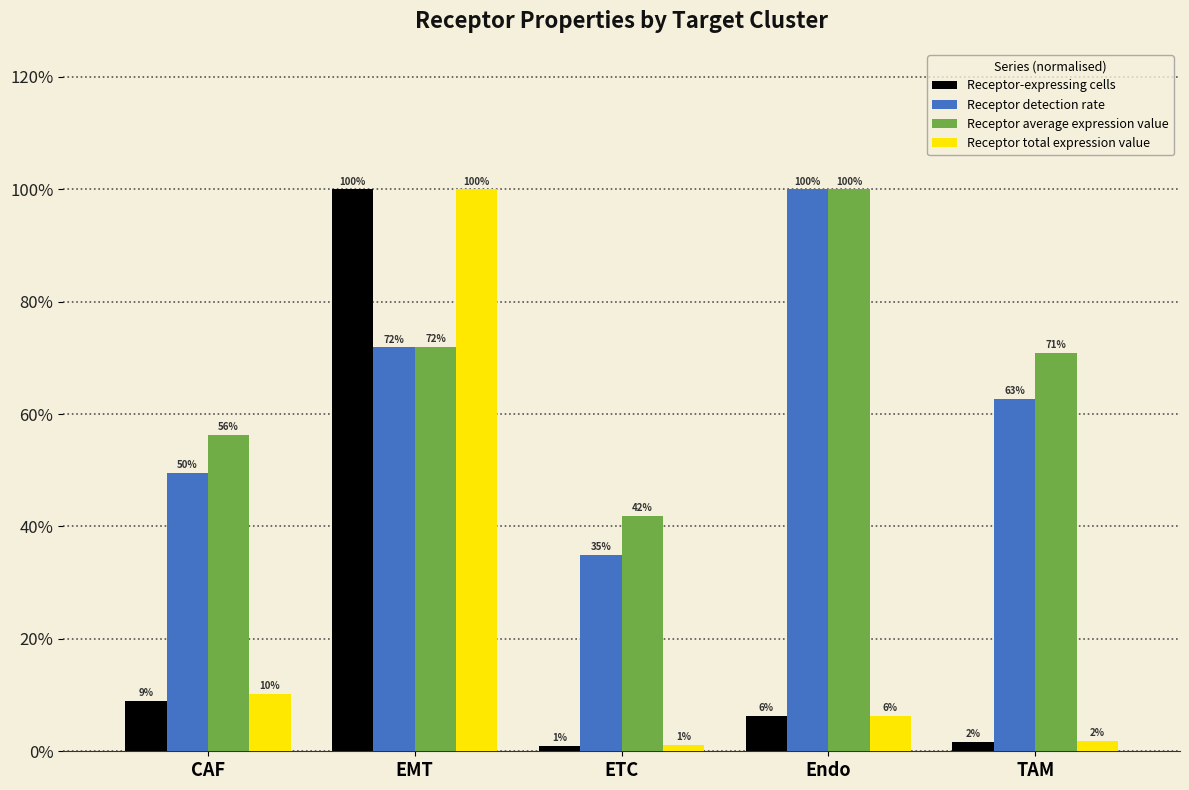

Does the chart contain any negative values?

No